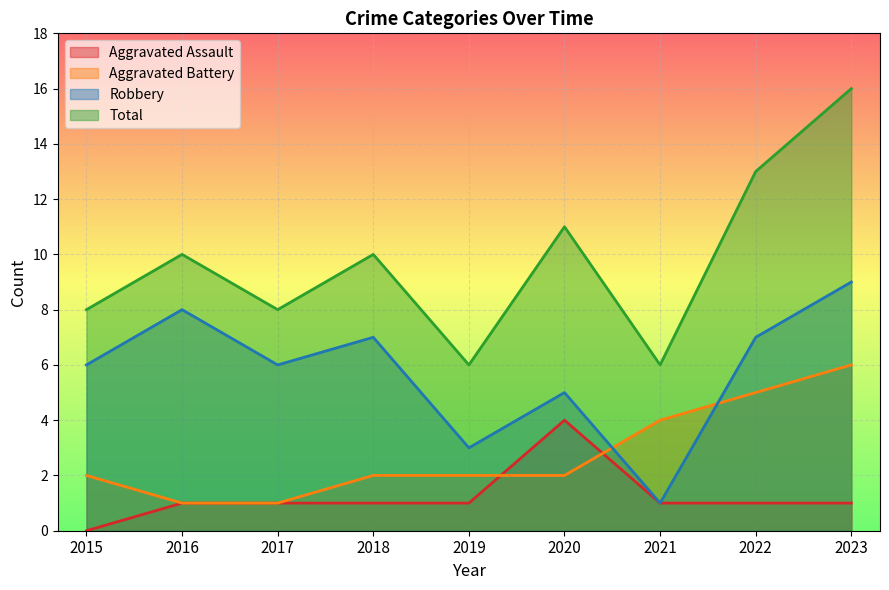

What is the spread (max minus min) of values at 2017?

7